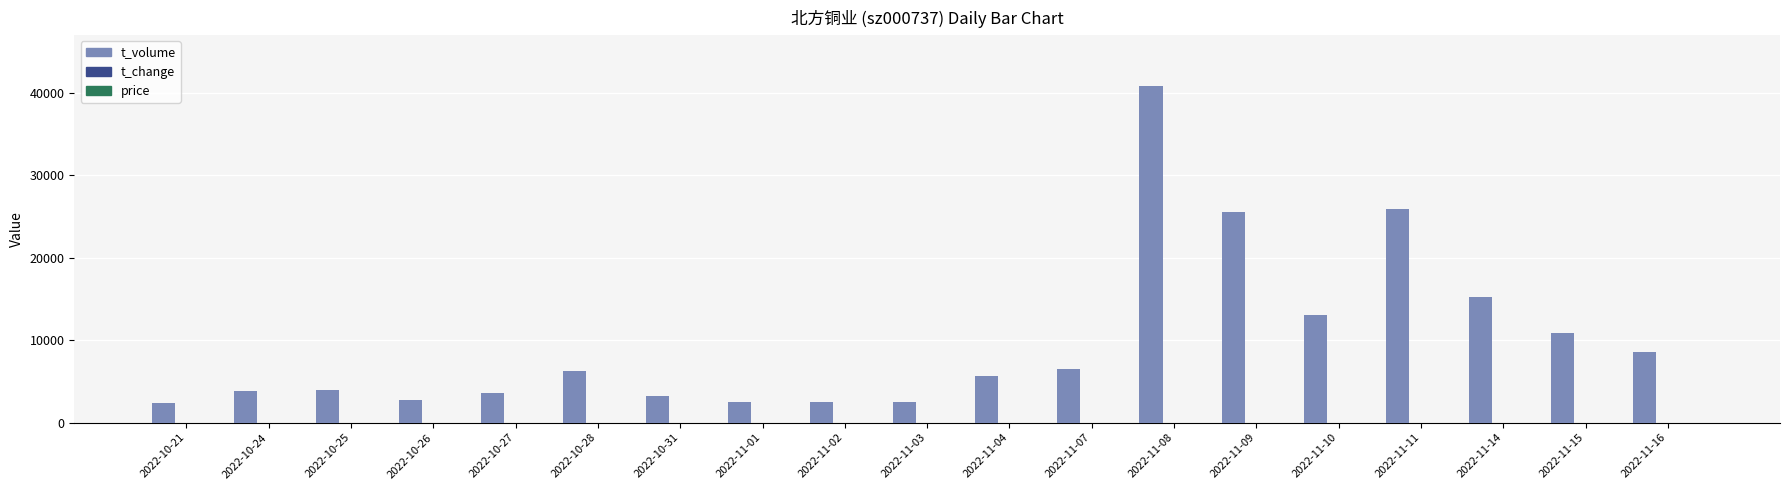

How many groups of bars are there?

19